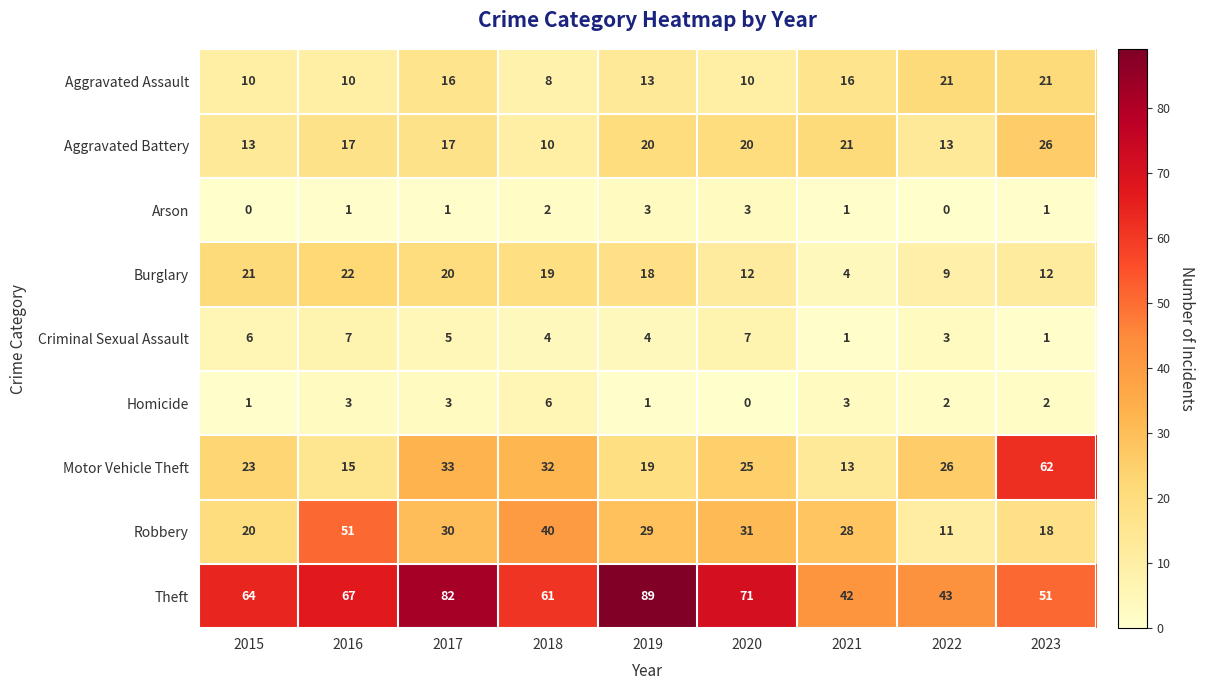

Between 2017 and 2022, which series saw the biggest shift?

Theft